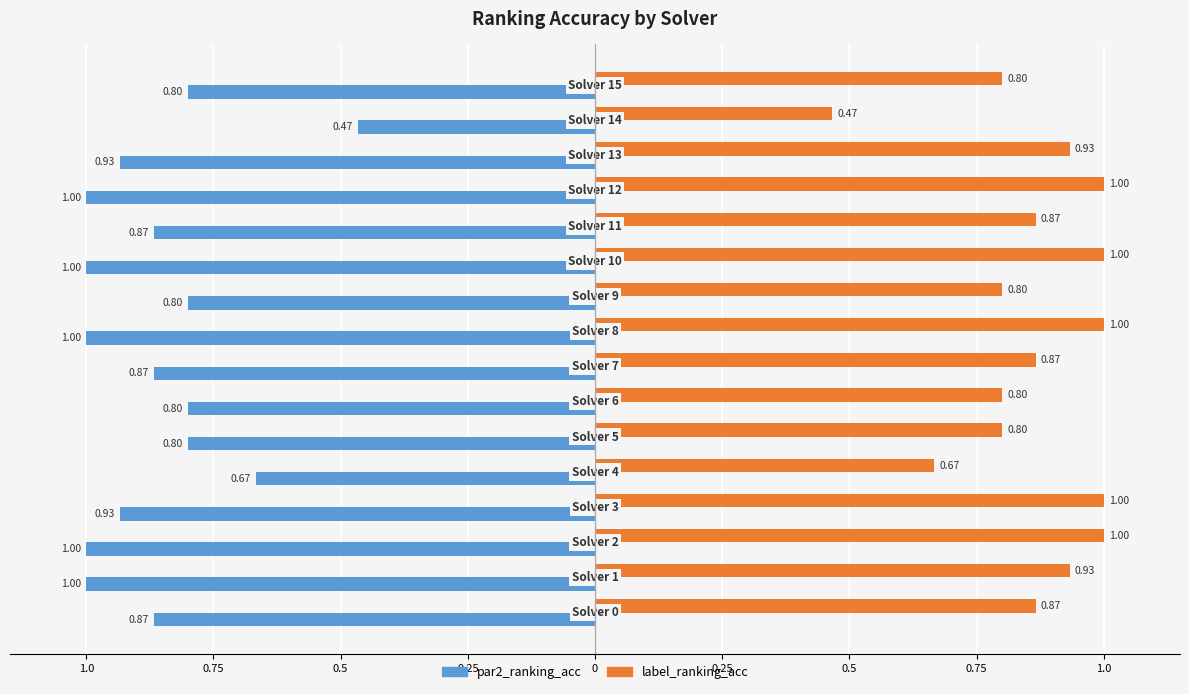

List the series in order of their peak value, highest first.

label_ranking_acc, par2_ranking_acc